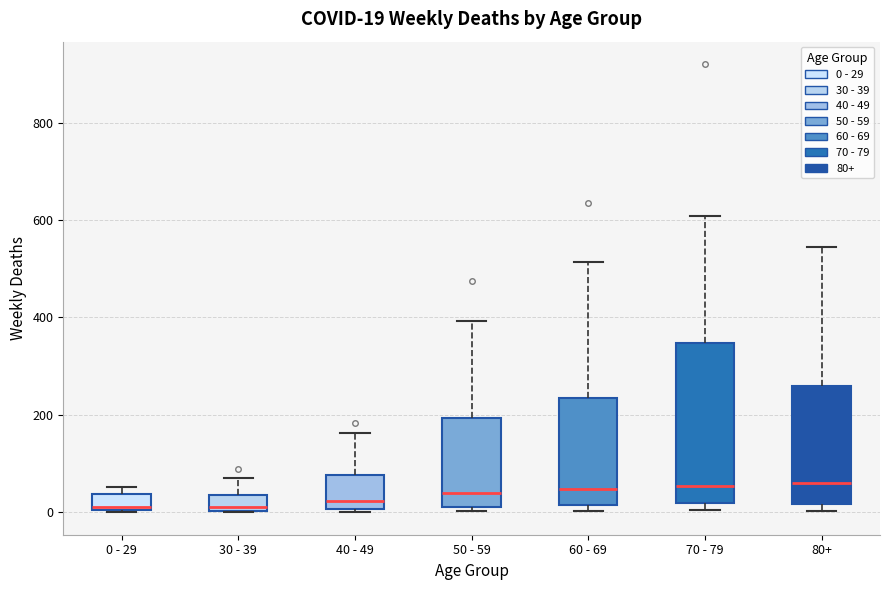

Which box is the tallest, from its lower edge to its upper edge?

70 - 79